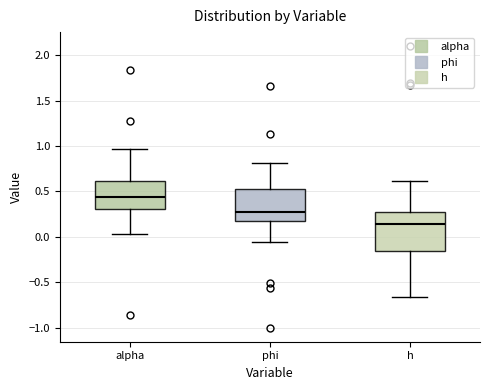

Which box's median line is the lowest?

h